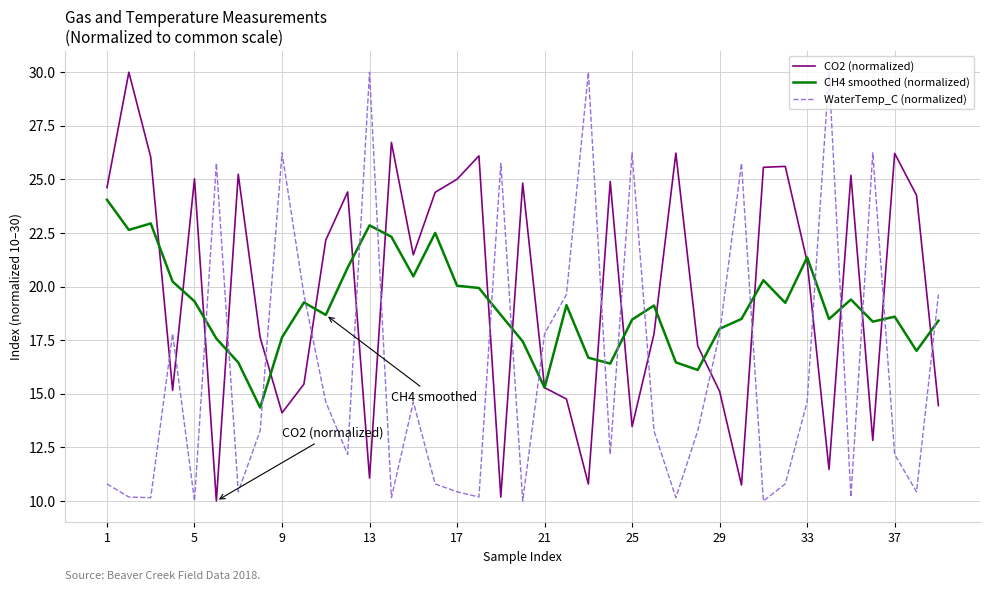

True or false: CH4 smoothed (normalized) and WaterTemp_C (normalized) cross at least once.

True